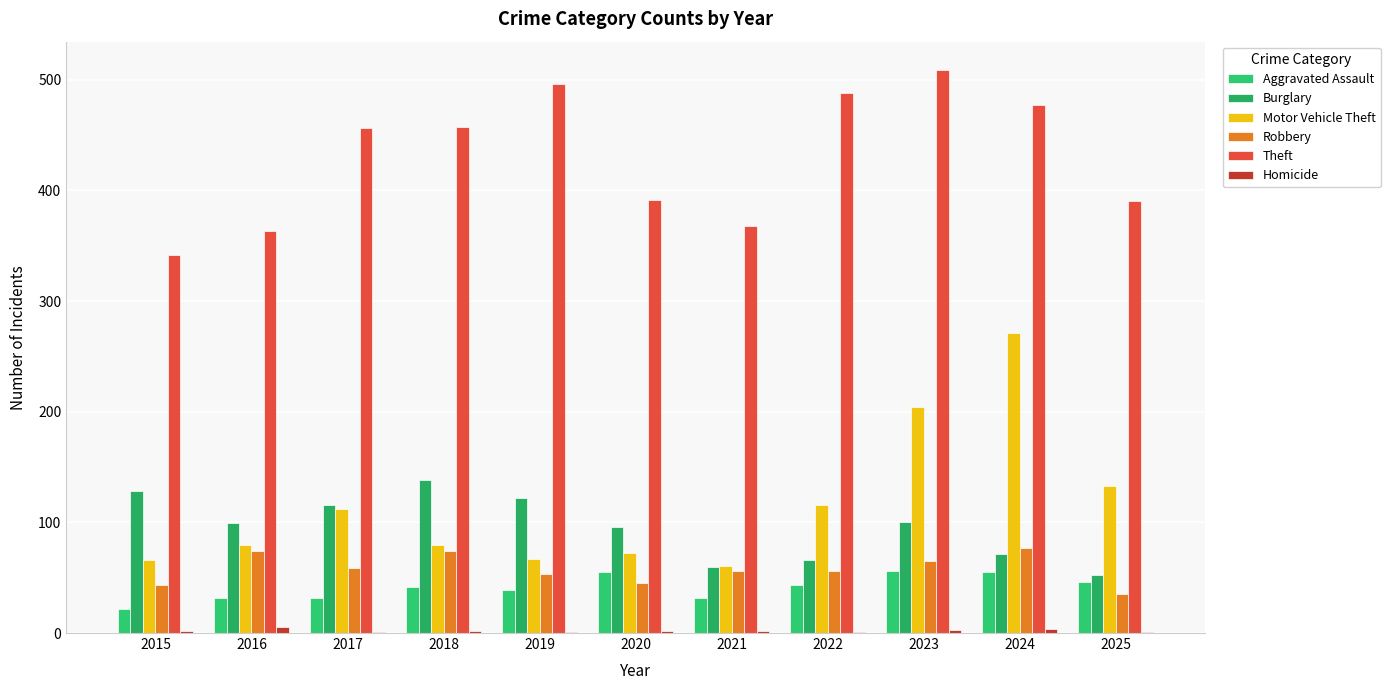

Where is Aggravated Assault nearest to the value 39?

2019